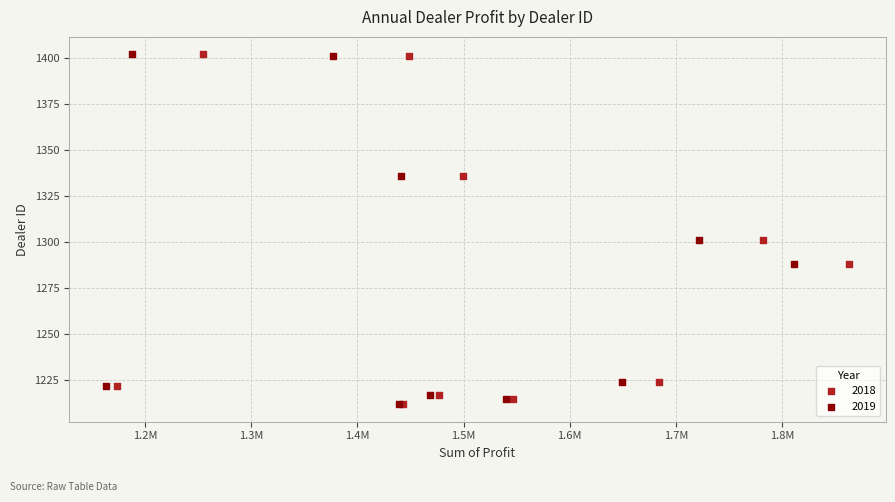

What are all the series names shown in the legend?

2018, 2019